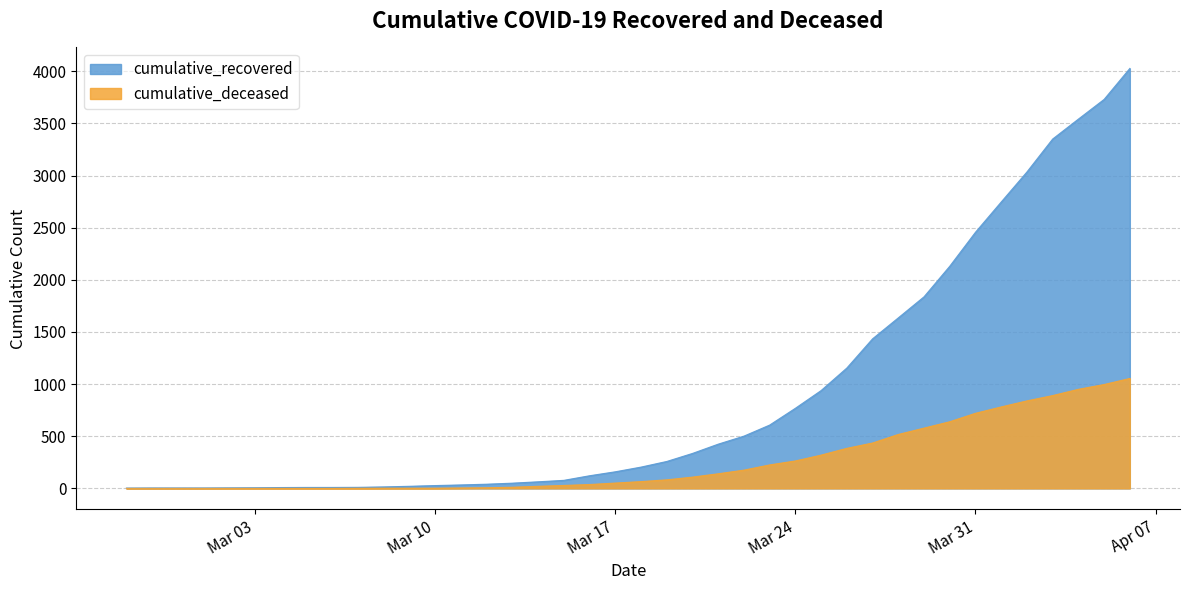

What is the maximum value shown in the chart?

4027